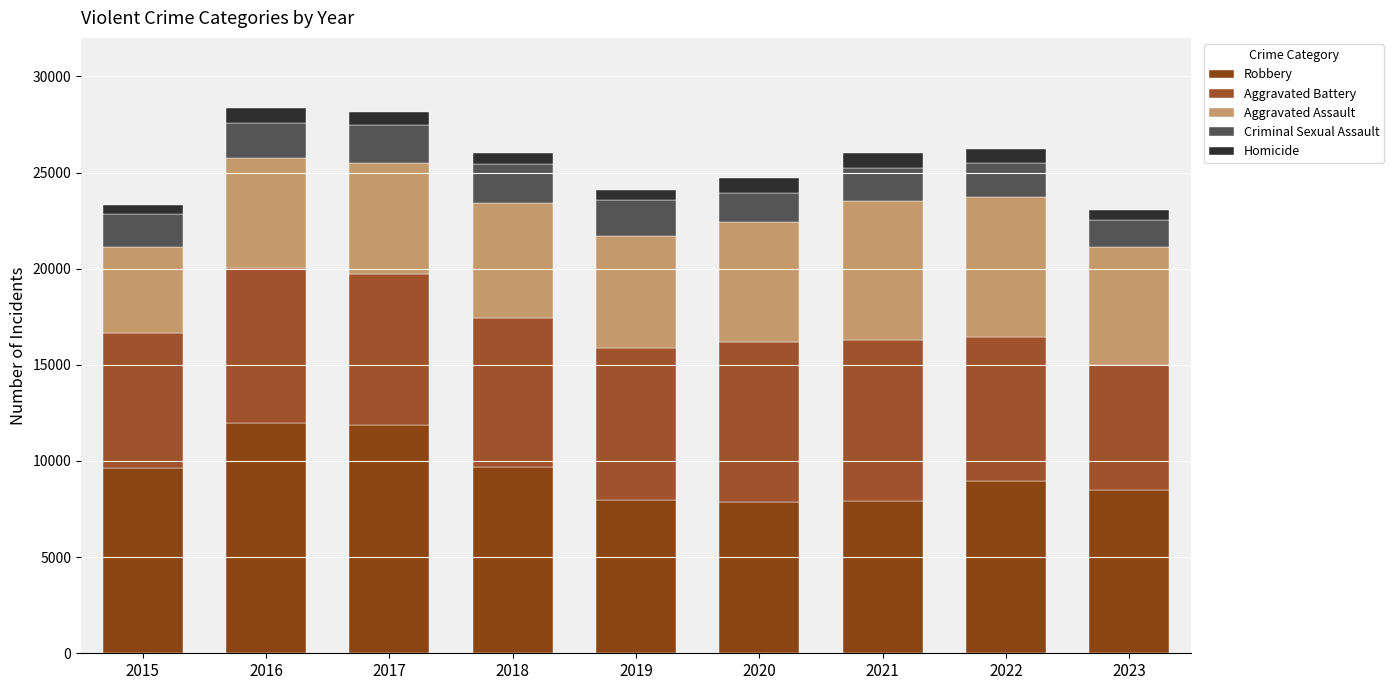

Which series changed the most between 2020 and 2021?

Aggravated Assault